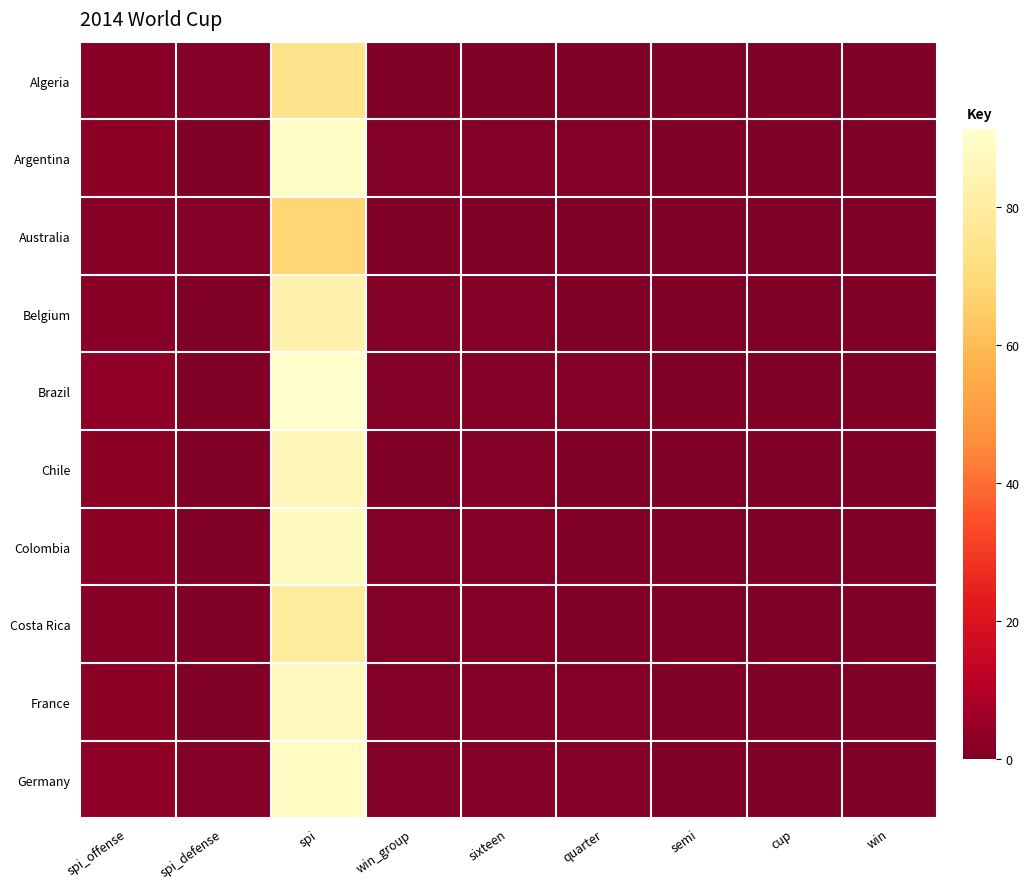

Which has a higher value, win or win_group?

win_group